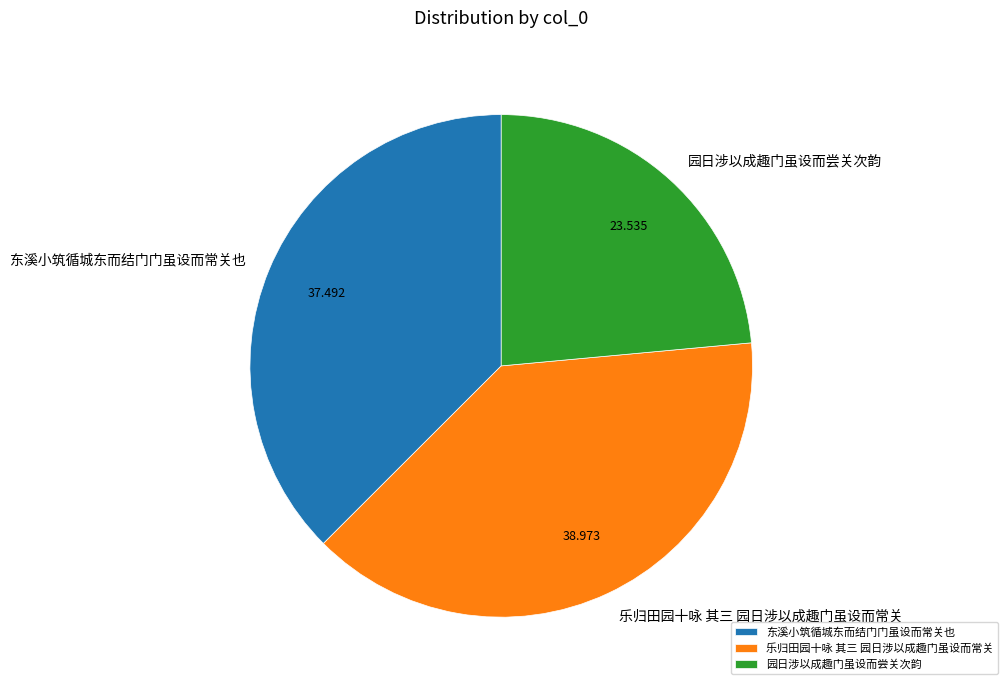

Do 园日涉以成趣门虽设而尝关次韵 and 乐归田园十咏 其三 园日涉以成趣门虽设而常关 together represent more than half of the pie?

Yes